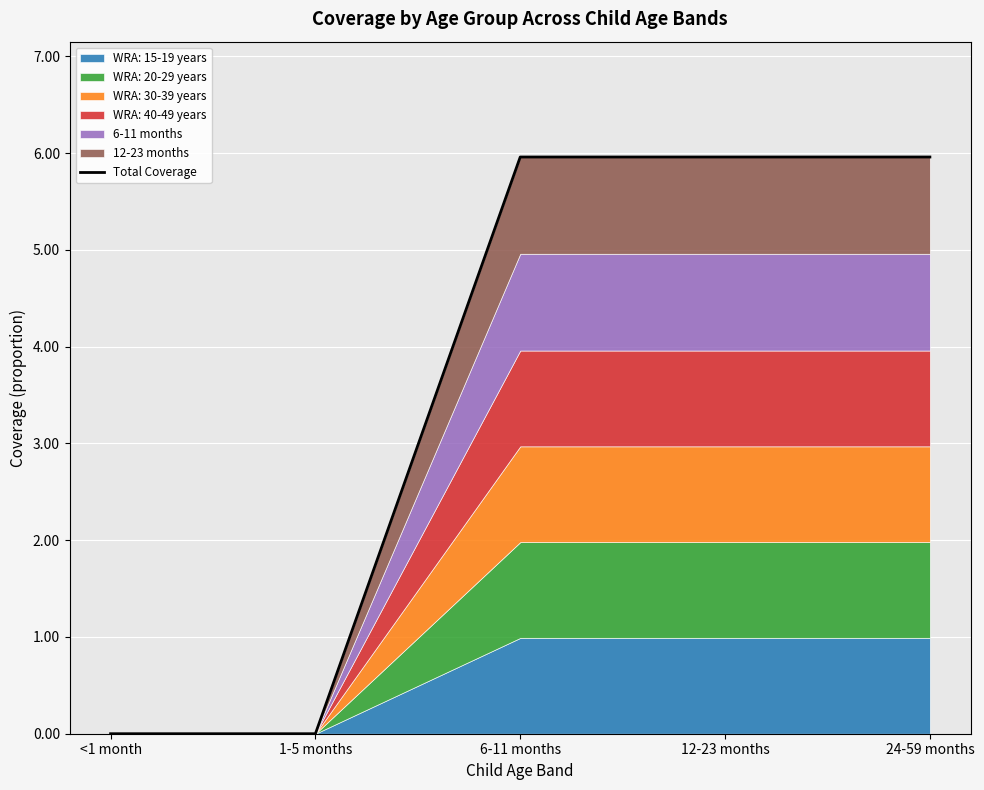

Where is the data nearest to the value 2?

<1 month